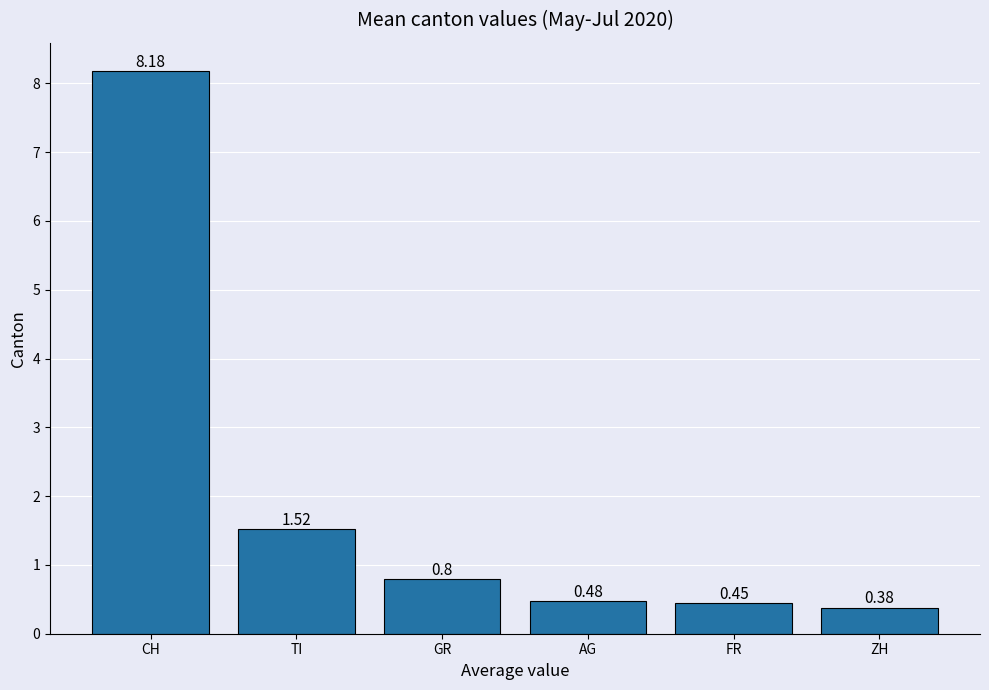

What is the difference between the second highest and minimum values?

1.1